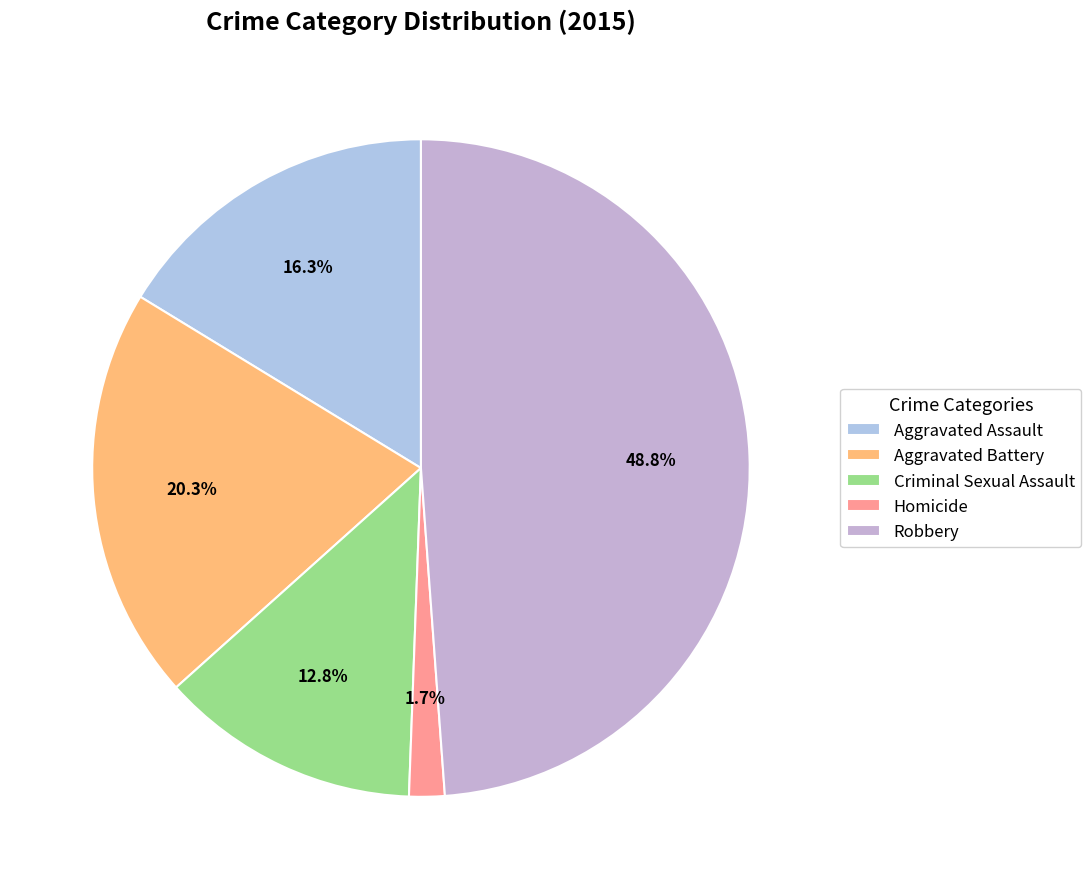

How many segments does this pie chart have?

5